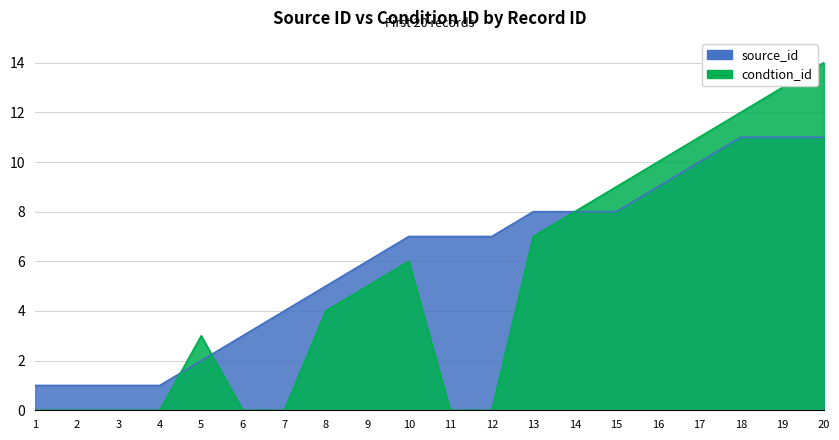

Reading left to right, transcribe all the data shown in this chart.

source_id: 1=1	2=1	3=1	4=1	5=2	6=3	7=4	8=5	9=6	10=7	11=7	12=7	13=8	14=8	15=8	16=9	17=10	18=11	19=11	20=11
condtion_id: 1=0	2=0	3=0	4=0	5=3	6=0	7=0	8=4	9=5	10=6	11=0	12=0	13=7	14=8	15=9	16=10	17=11	18=12	19=13	20=14